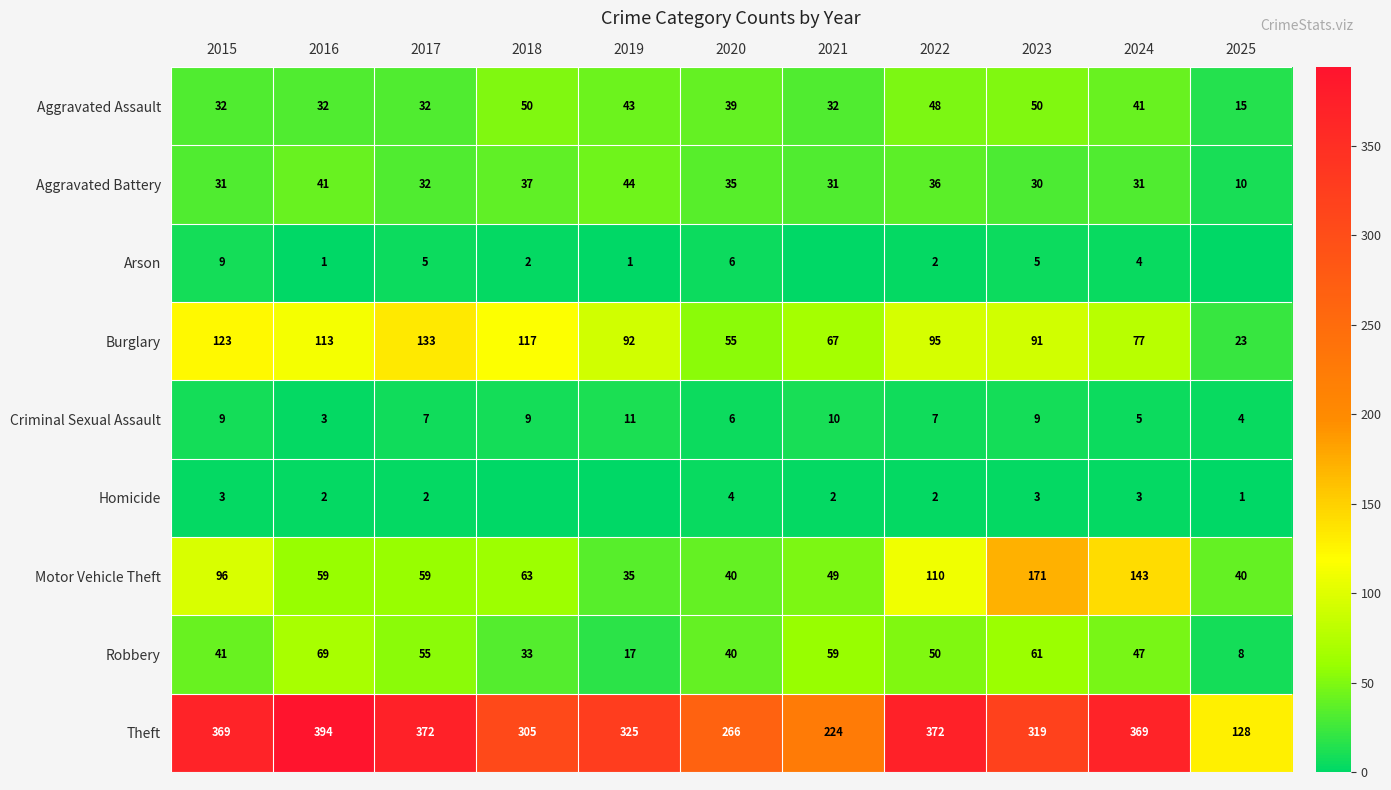

List the labels in order of Robbery value, largest first.

2016, 2023, 2021, 2017, 2022, 2024, 2015, 2020, 2018, 2019, 2025